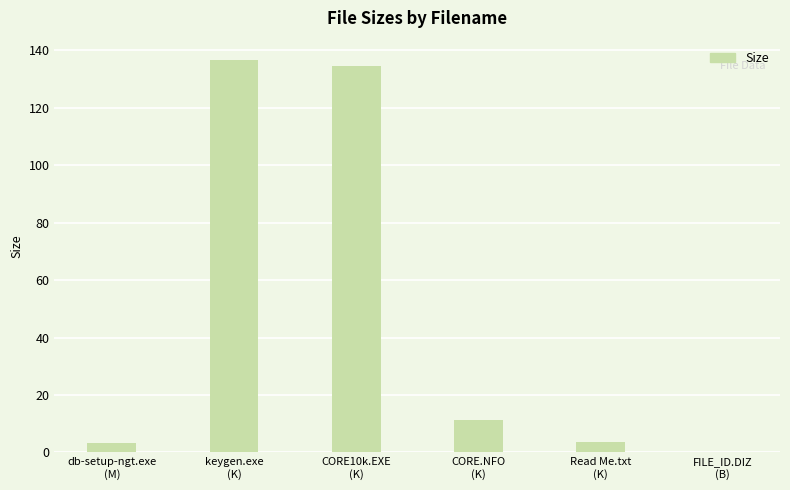

Where does the data first go above 11?

keygen.exe
(K)